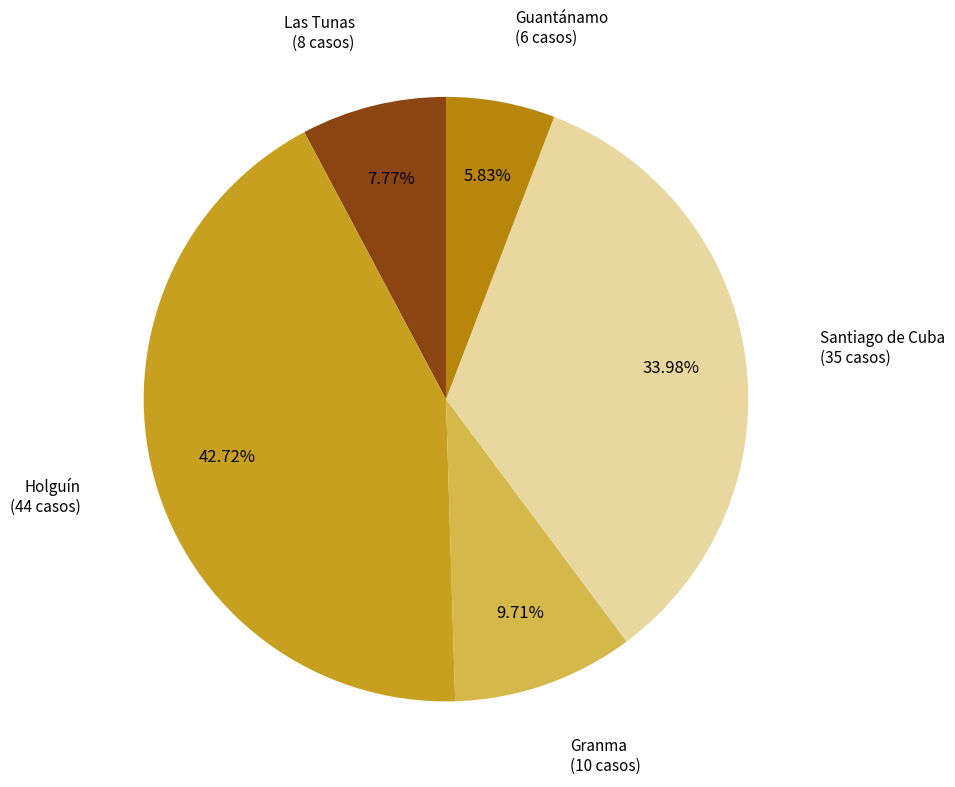

To the nearest percent, what is the difference between the largest and smallest slice percentages?

37%